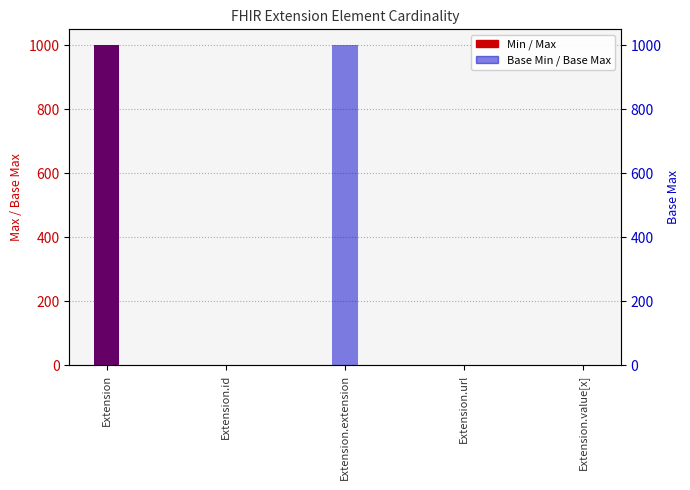

What is the difference between the second highest and minimum values in the Min series?

1